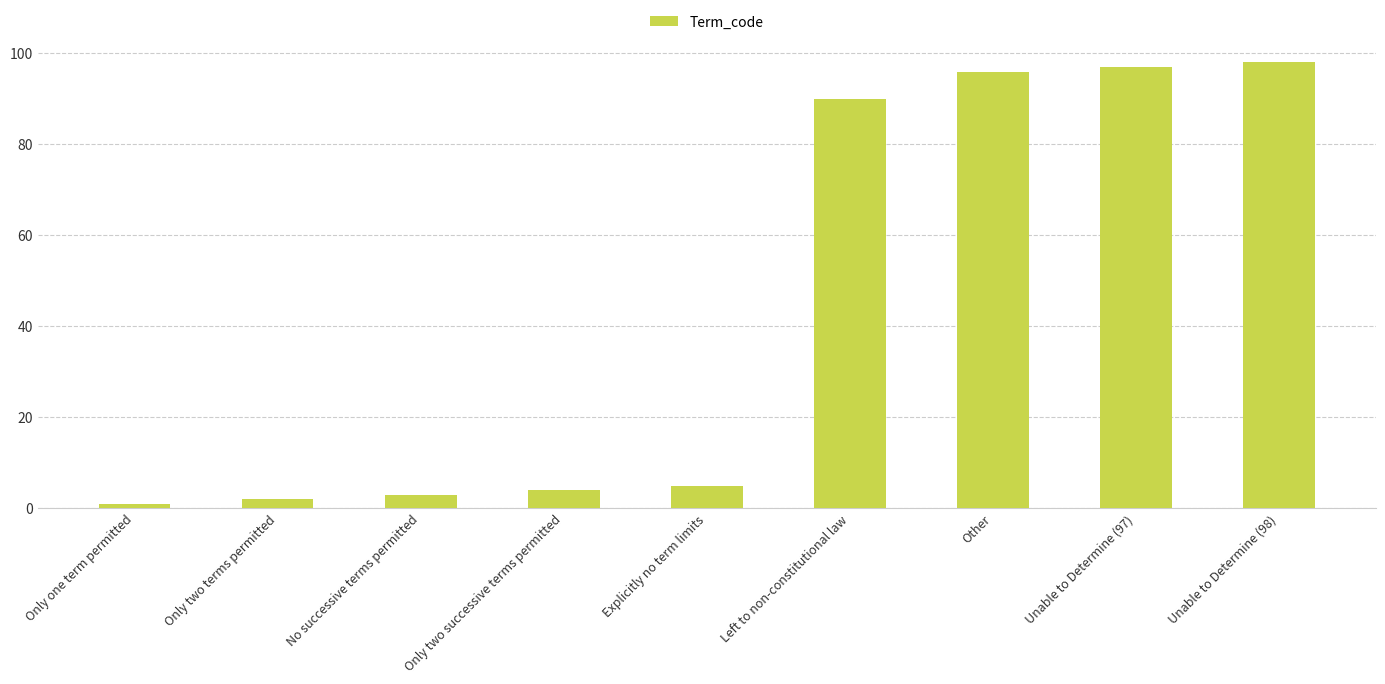

Are the bars horizontal?

No